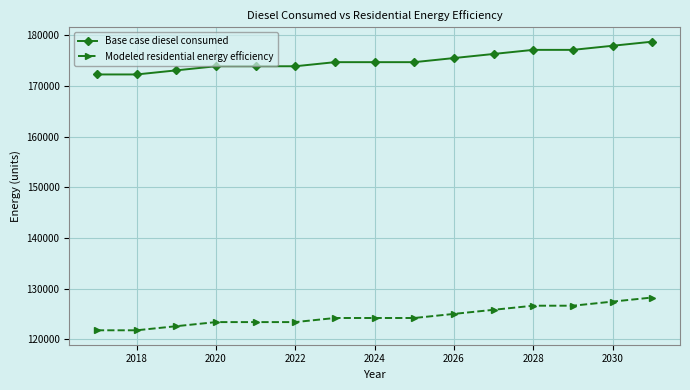

What is the maximum value shown in the chart?

178776.1